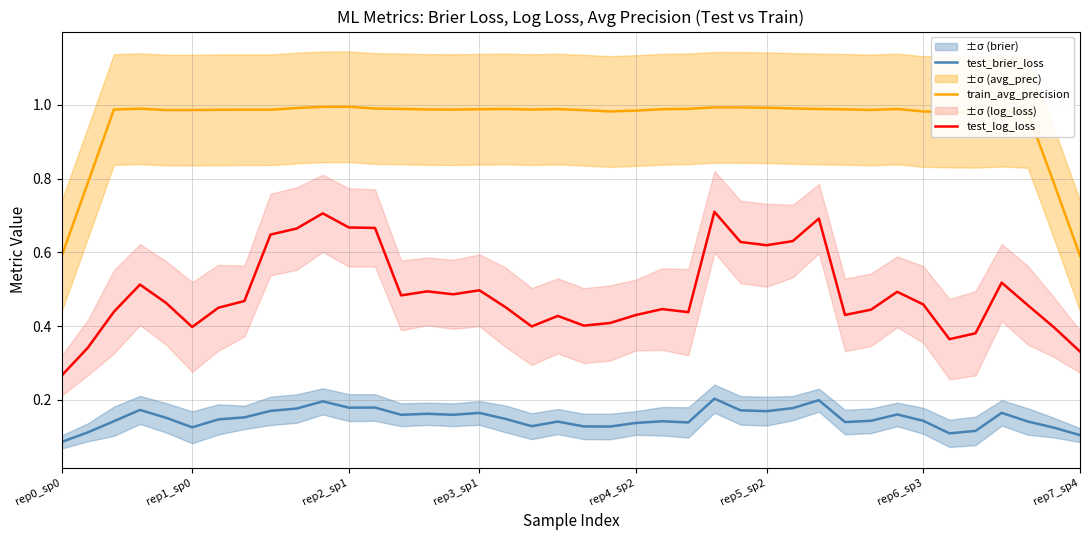

Reading left to right, extract all data points from this chart.

test_brier_loss: 0.1	0.1	0.1	0.2	0.2	0.1	0.1	0.2	0.2	0.2	0.2	0.2	0.2	0.2	0.2	0.2	0.2	0.1	0.1	0.1	0.1	0.1	0.1	0.1	0.1	0.2	0.2	0.2	0.2	0.2	0.1	0.1	0.2	0.1	0.1	0.1	0.2	0.1	0.1	0.1
train_avg_precision: 0.6	0.8	1.0	1.0	1.0	1.0	1.0	1.0	1.0	1.0	1.0	1.0	1.0	1.0	1.0	1.0	1.0	1.0	1.0	1.0	1.0	1.0	1.0	1.0	1.0	1.0	1.0	1.0	1.0	1.0	1.0	1.0	1.0	1.0	1.0	1.0	1.0	1.0	0.8	0.6
test_log_loss: 0.3	0.3	0.4	0.5	0.5	0.4	0.4	0.5	0.6	0.7	0.7	0.7	0.7	0.5	0.5	0.5	0.5	0.5	0.4	0.4	0.4	0.4	0.4	0.4	0.4	0.7	0.6	0.6	0.6	0.7	0.4	0.4	0.5	0.5	0.4	0.4	0.5	0.5	0.4	0.3